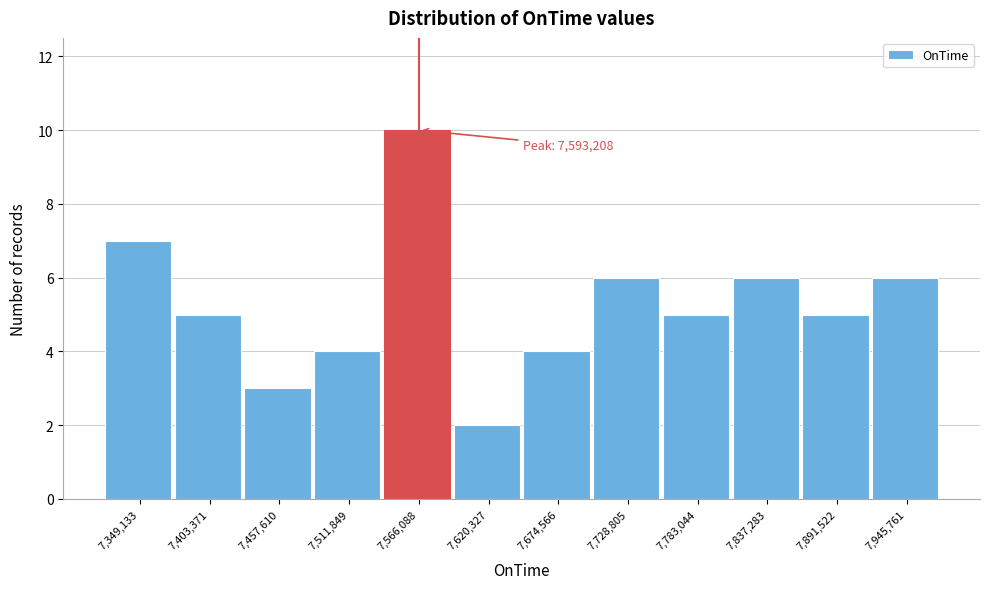

Reading left to right, list all the values displayed in this chart.

7	5	3	4	10	2	4	6	5	6	5	6